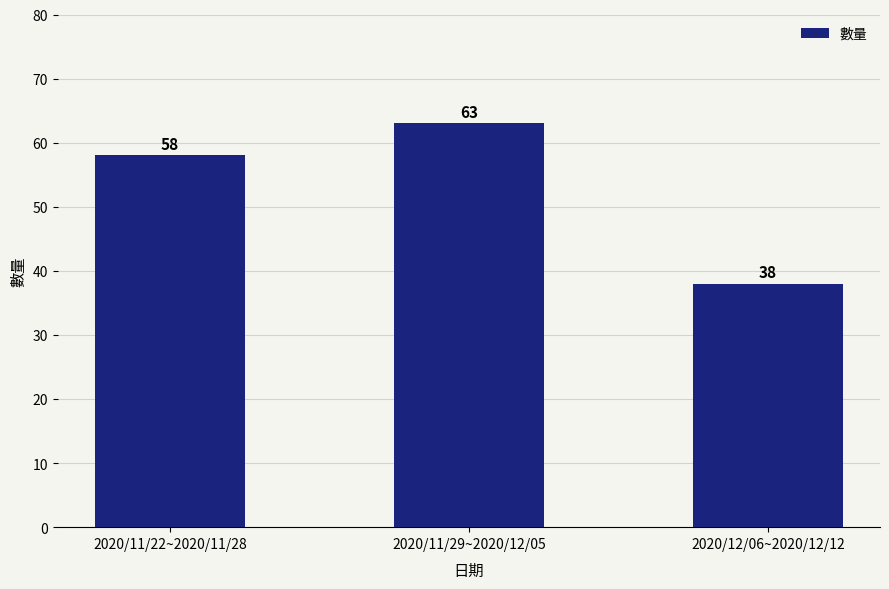

Reading right to left, what are all the values shown in this chart?

38	63	58